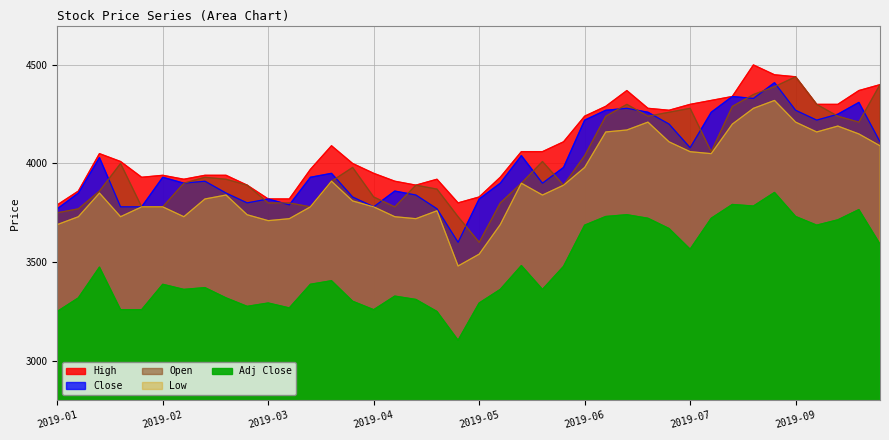

Is it true that Adj Close equals 3784 at 2019-08-20?

True